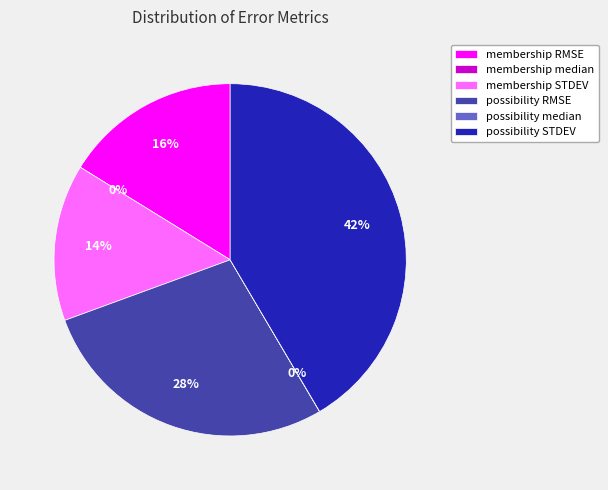

True or false: possibility median accounts for 0% of the total.

True